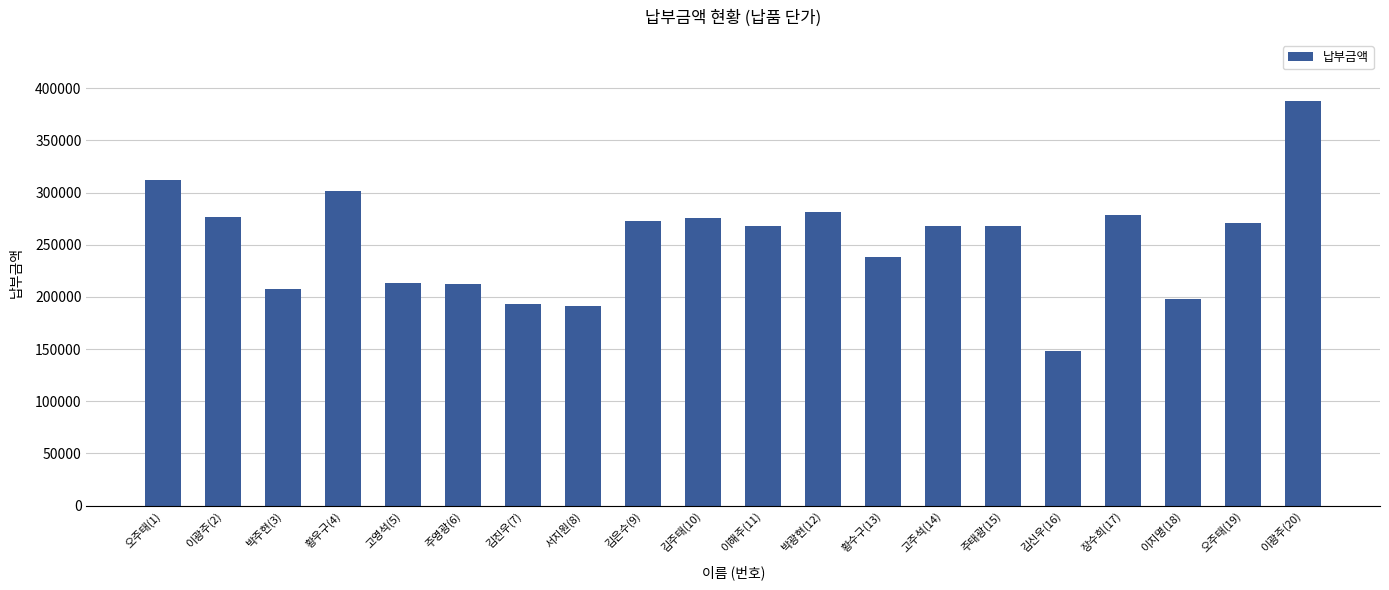

What is the label of the 18th bar from the right?

박주현(3)